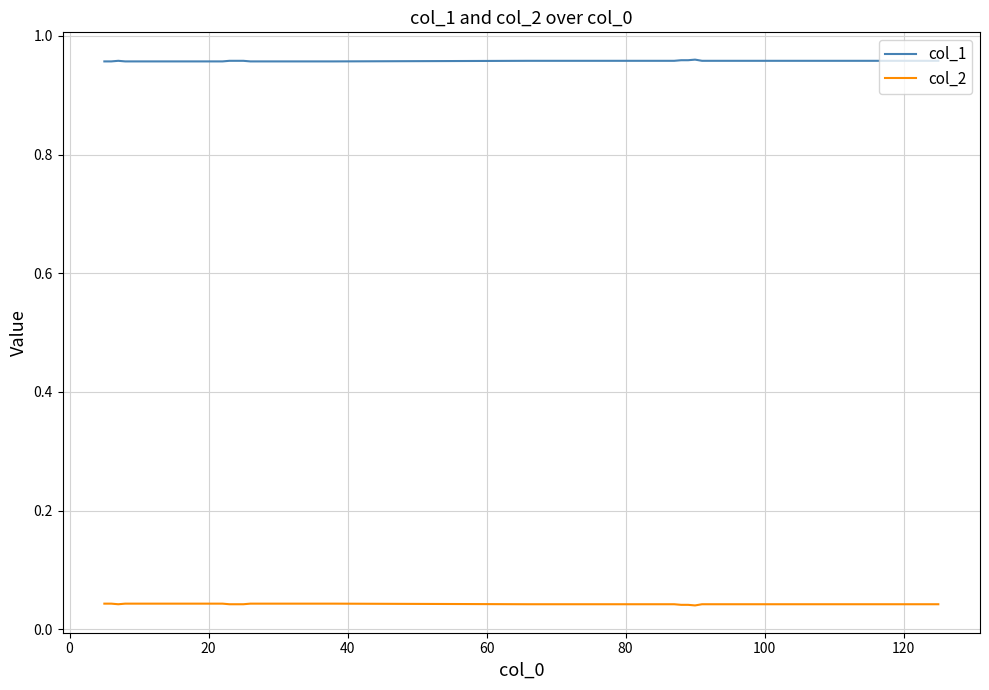

True or false: col_1 and col_2 cross at least once.

False